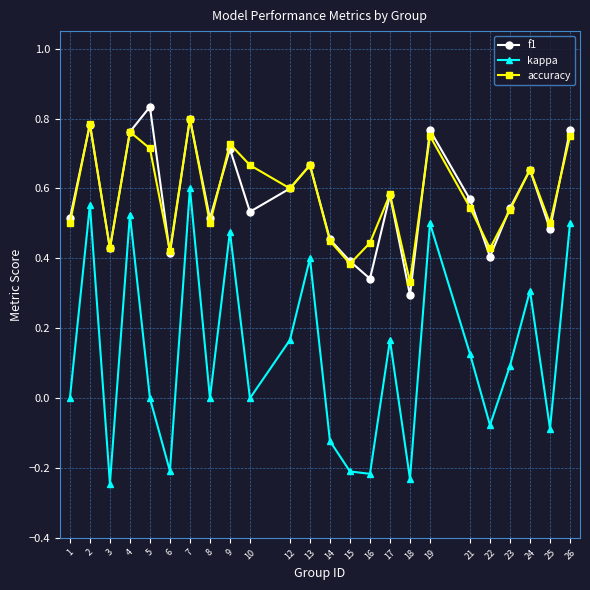

Between 9 and 12, which series saw the biggest shift?

kappa